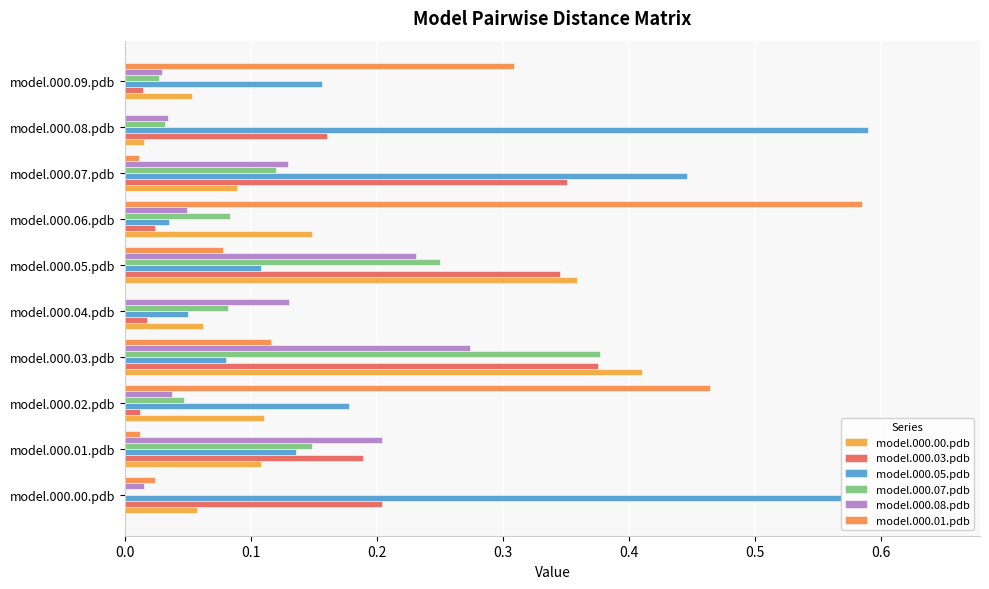

Which category has the highest value across all series?

model.000.08.pdb